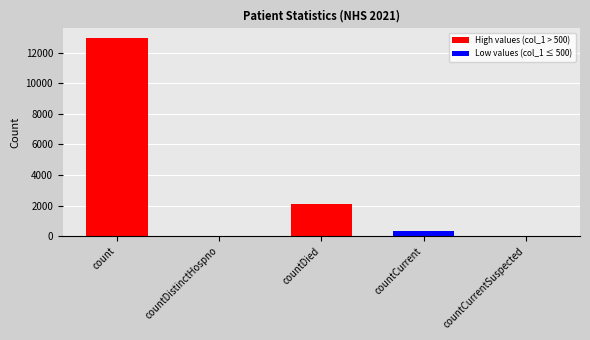

Read the value at countDied.

2078